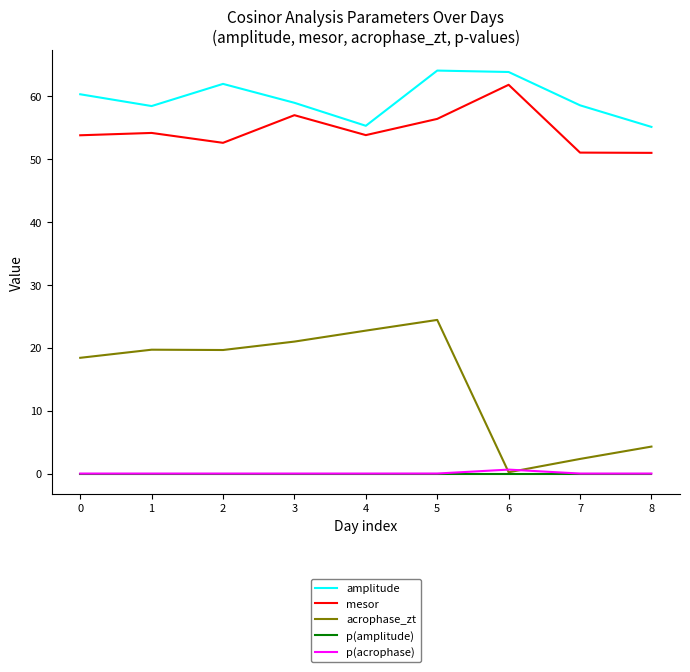

Does the chart display data point markers on the line(s)?

No